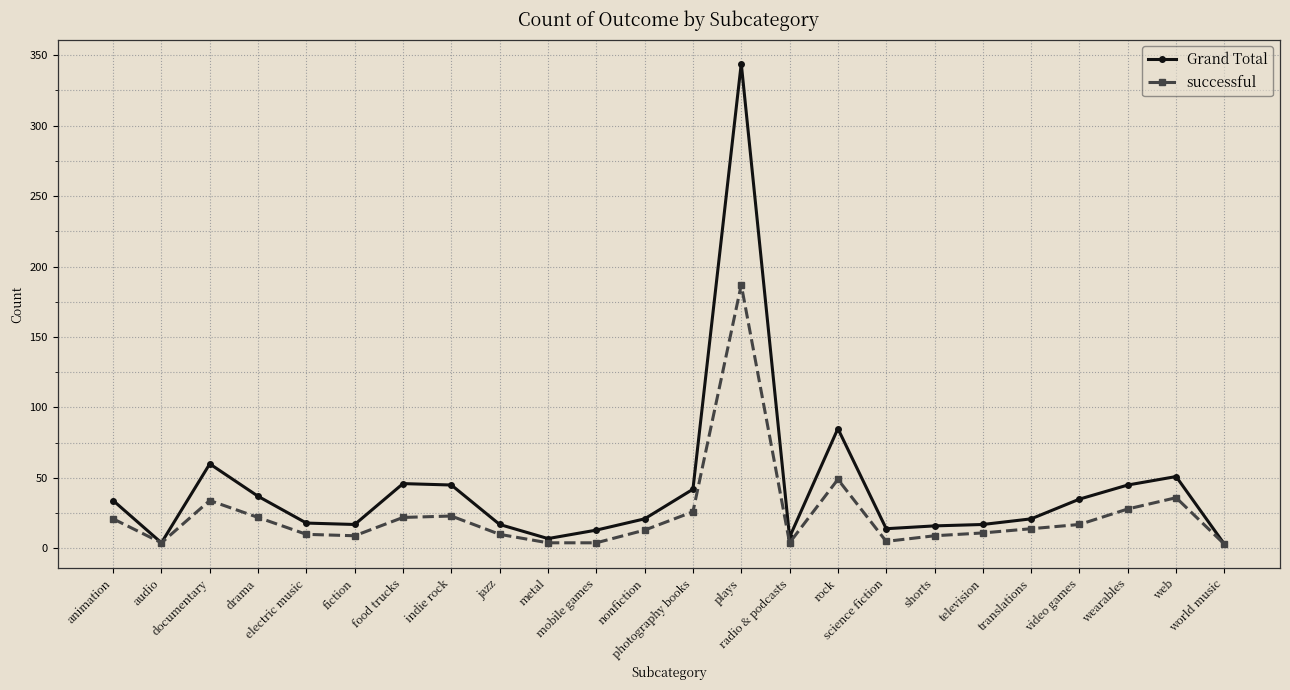

Which series has the widest spread of values?

Grand Total